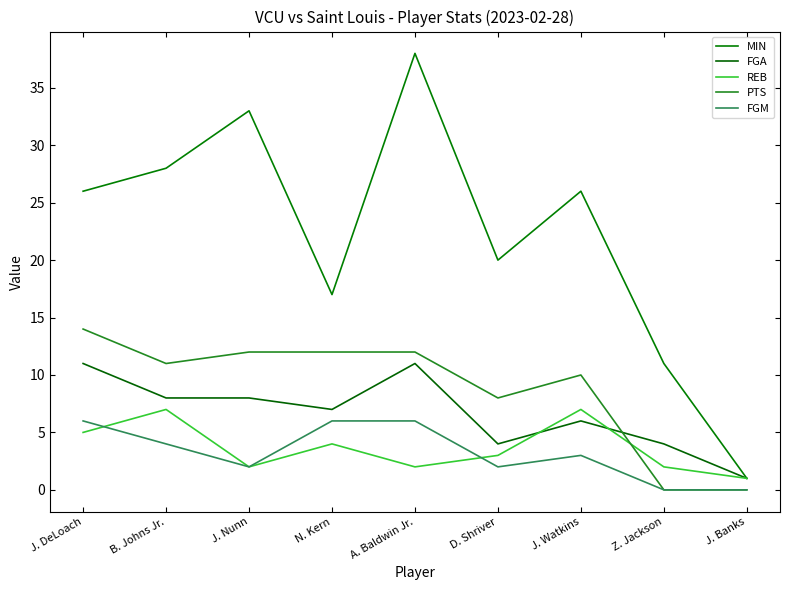

What is the value of the REB point at the 7th from the left?

7